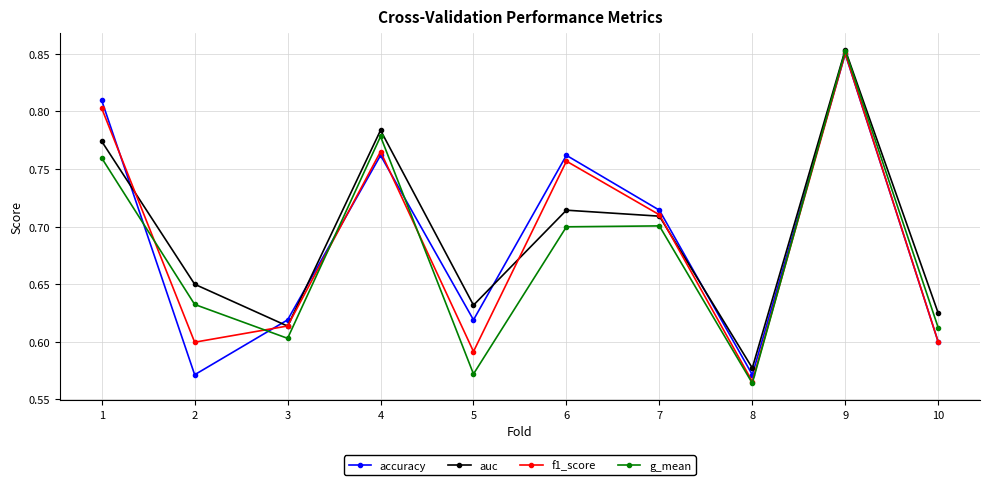

Where do f1_score and g_mean first cross each other?

1 and 2